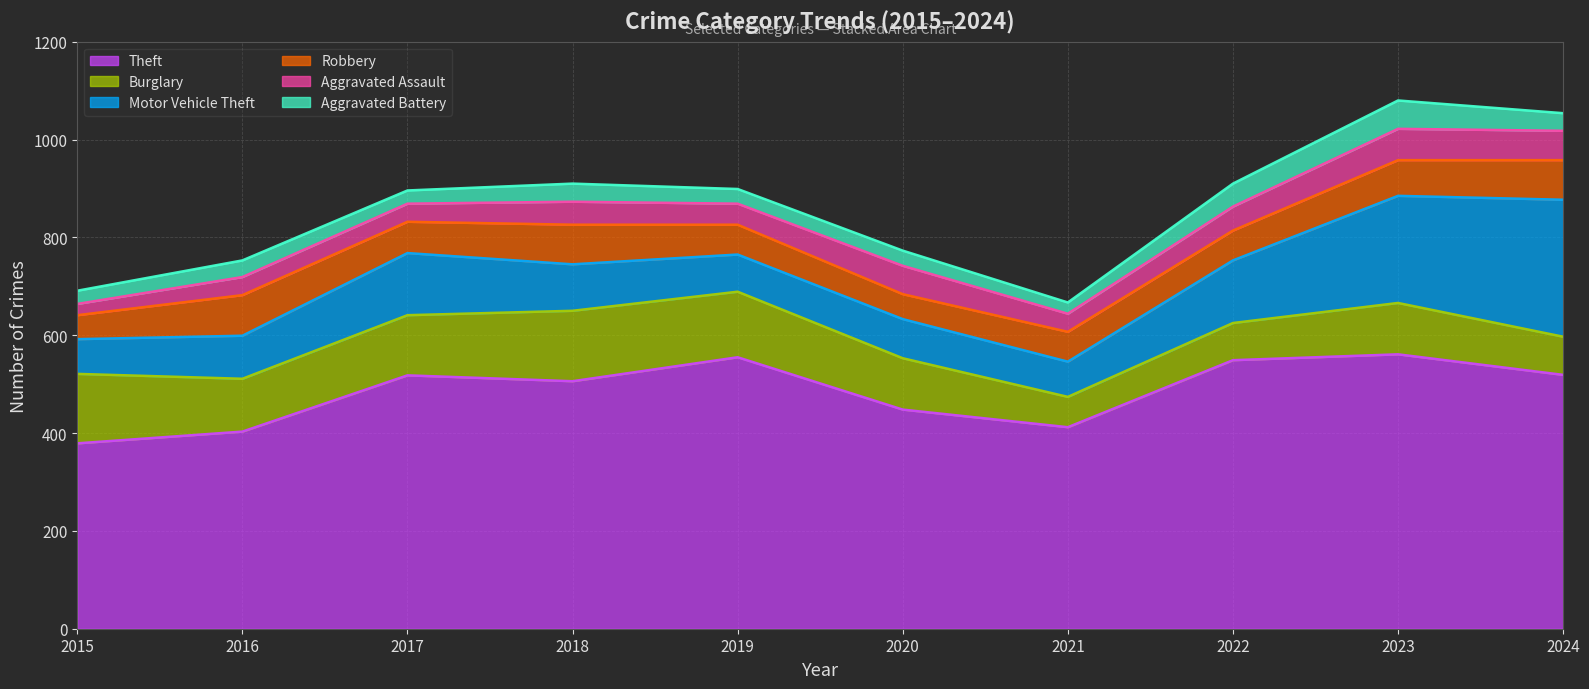

True or false: Theft and Aggravated Assault cross at least once.

False